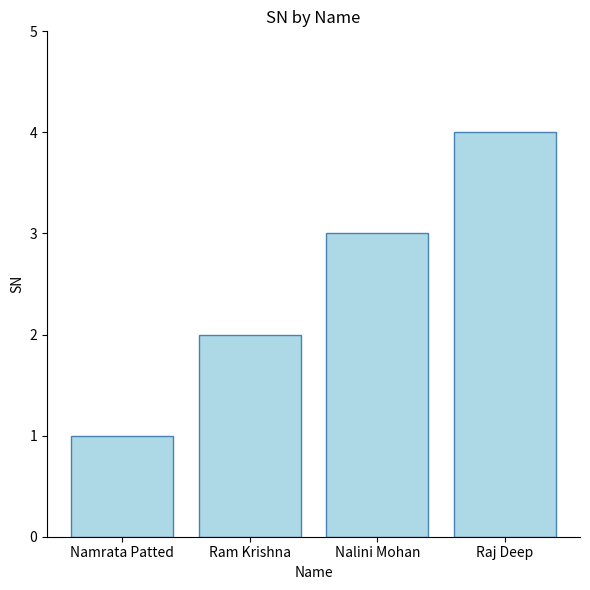

The value at Raj Deep is 4. True or false?

True